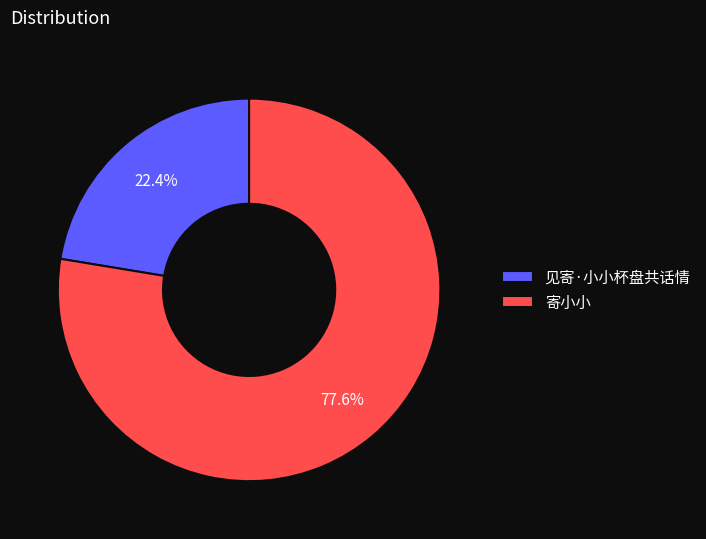

To the nearest percent, what is the difference between the largest and smallest slice percentages?

55%